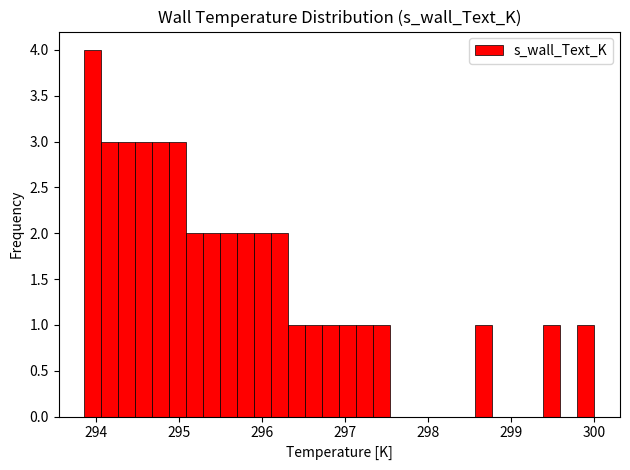

Read against the x-axis, roughly where is the centre of the tallest bar?

294.0